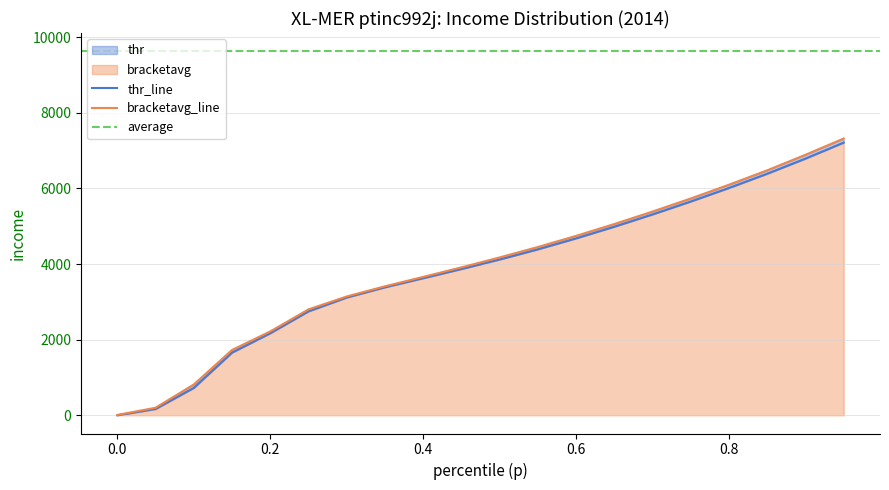

How many values in the thr series exceed 4120?

10